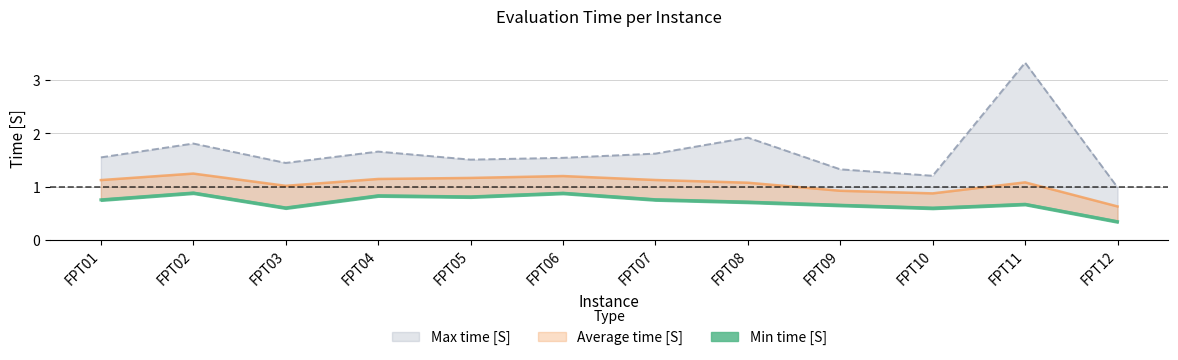

At which label does Max time [S] first exceed 1?

FPT01